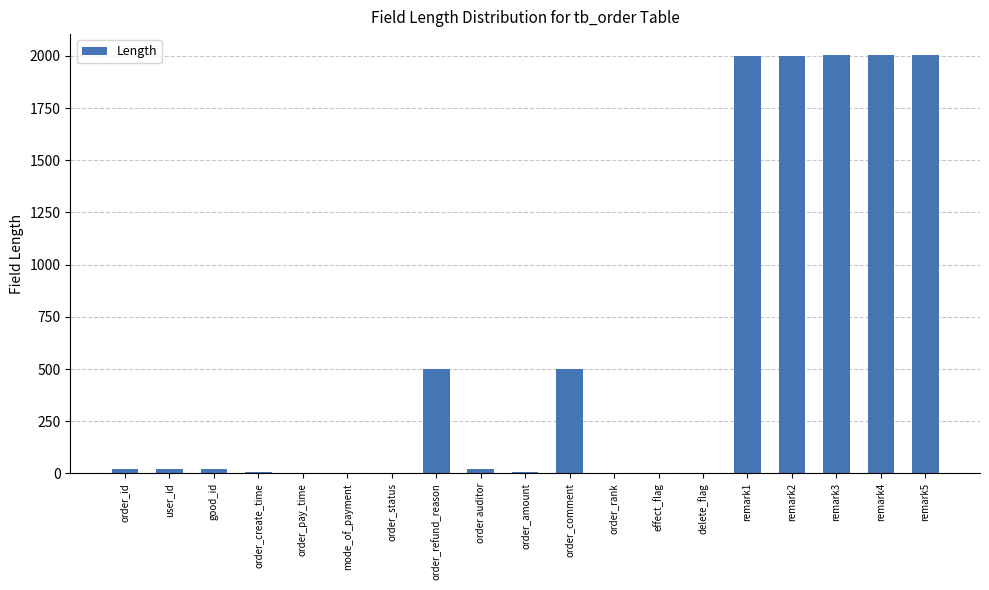

How many distinct data groups are displayed?

1